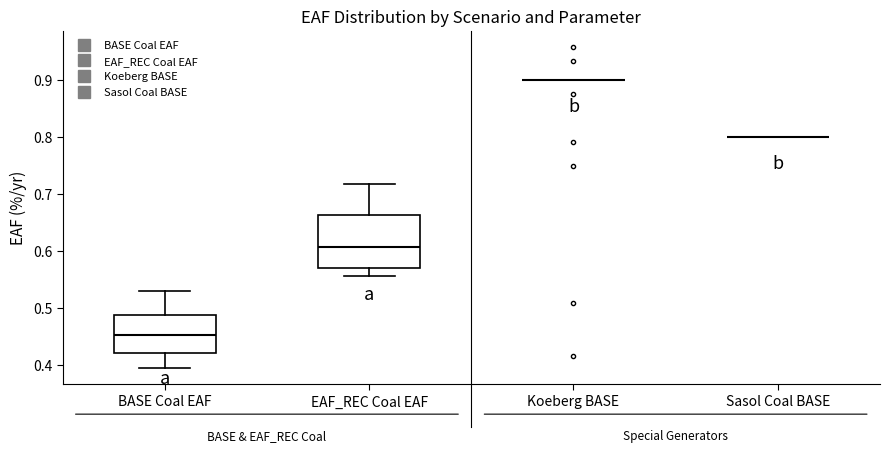

Reading left to right, transcribe this box plot: for each box, give where its median line is, the range the box spans, and where its two whiskers end, as read against the y-axis. The values are not printed on the chart, so give them approximately, as read against the axis.

BASE Coal EAF: median 0.45, box 0.42 to 0.49, whiskers 0.39 to 0.53
EAF_REC Coal EAF: median 0.61, box 0.57 to 0.66, whiskers 0.56 to 0.72
Koeberg BASE: box collapsed to a line at 0.90, whiskers 0.90 to 0.90
Sasol Coal BASE: box collapsed to a line at 0.80, whiskers 0.80 to 0.80